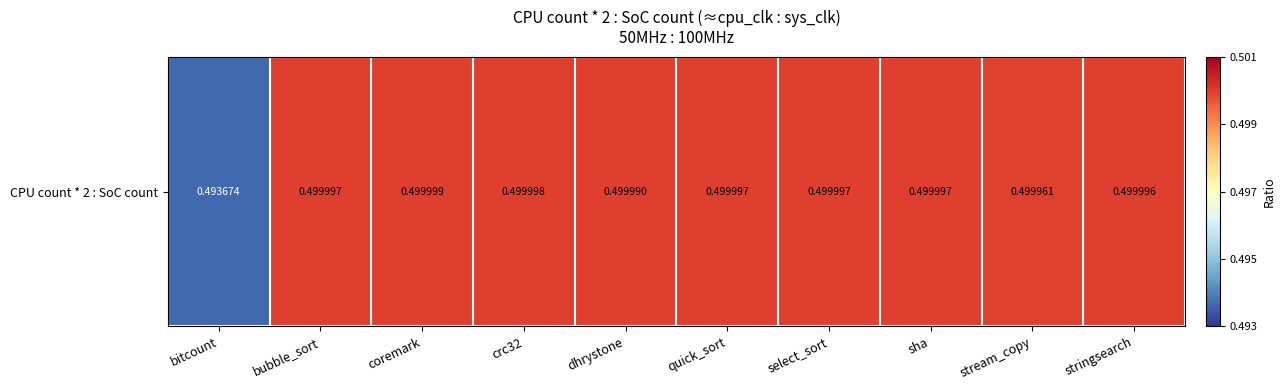

Between dhrystone and sha, which is larger?

sha